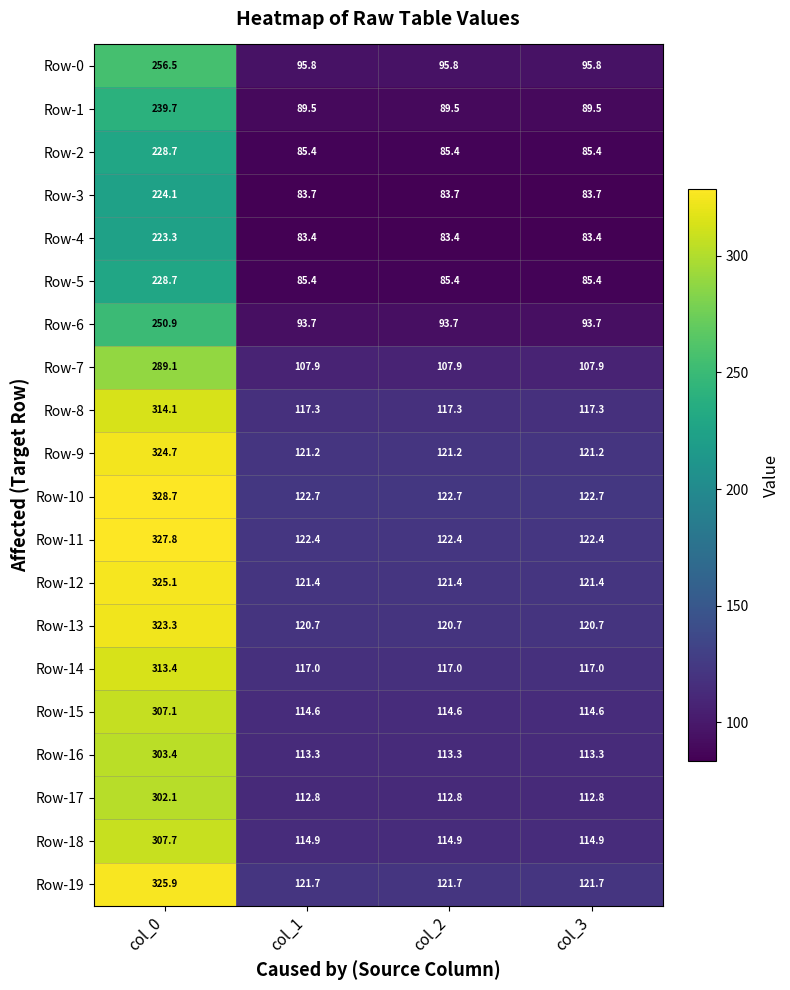

The Row-1 series shows 89.5 at col_3. True or false?

True